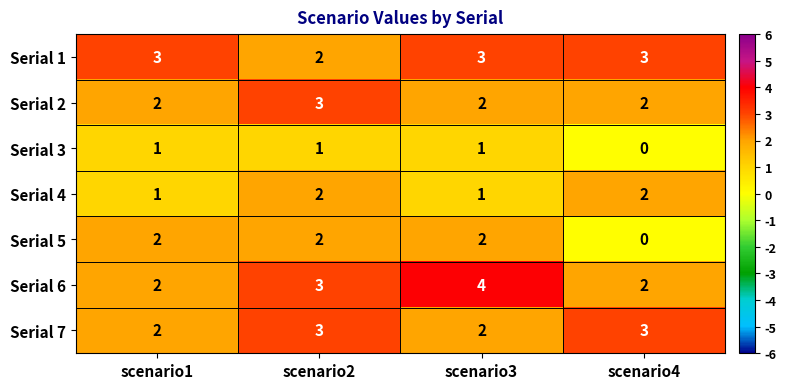

What is the sum of all Serial 1 values?

11